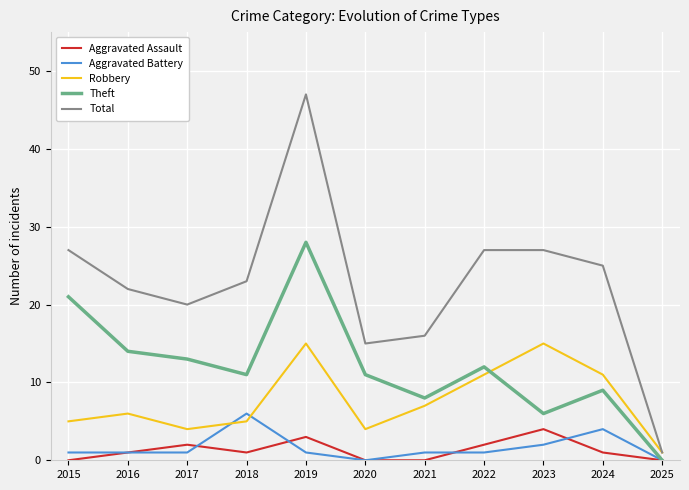

Between 2021 and 2022, which series saw the biggest shift?

Total